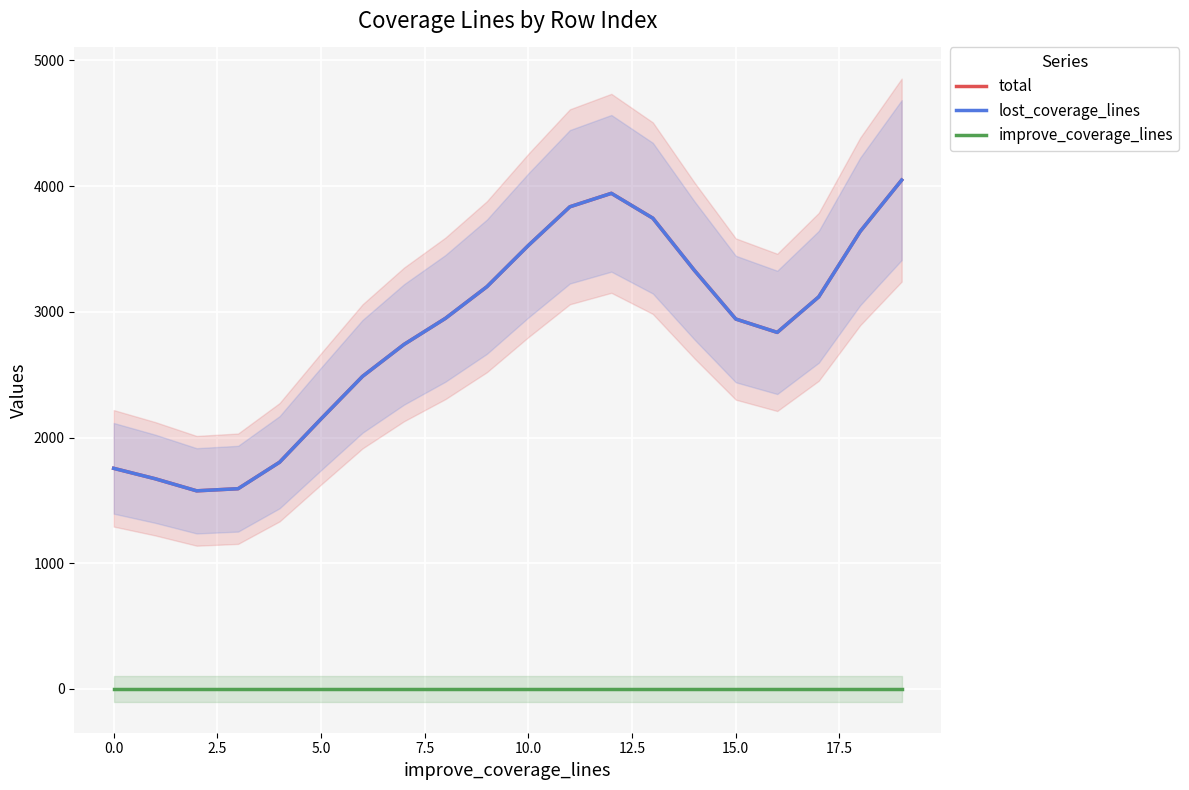

The lost_coverage_lines series shows 1575.9 at 2.5. True or false?

True